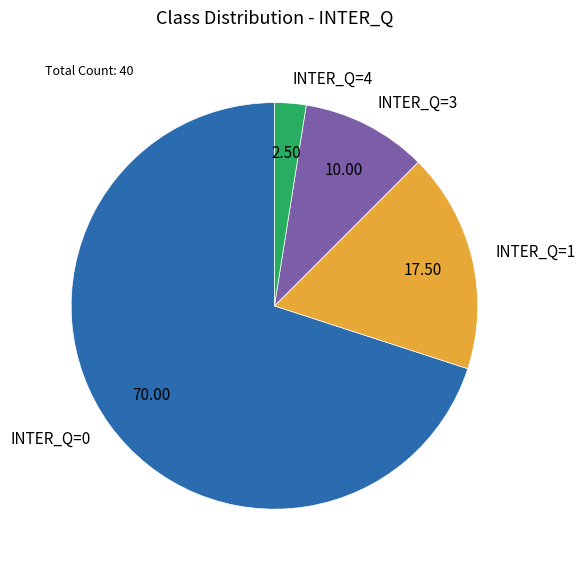

Rank the categories by value from lowest to highest.

INTER_Q=4, INTER_Q=3, INTER_Q=1, INTER_Q=0